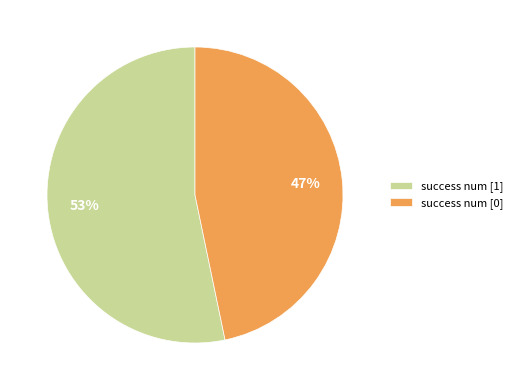

Which category has the biggest portion of the pie?

success num [1]